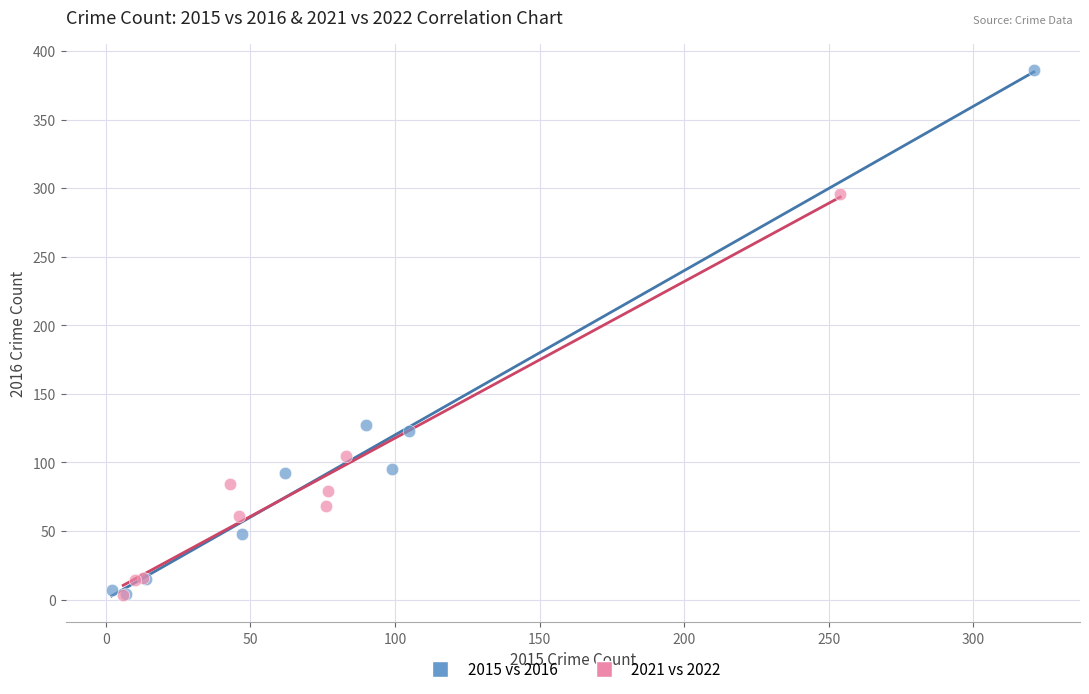

Which series contains the highest Y value?

2015 vs 2016